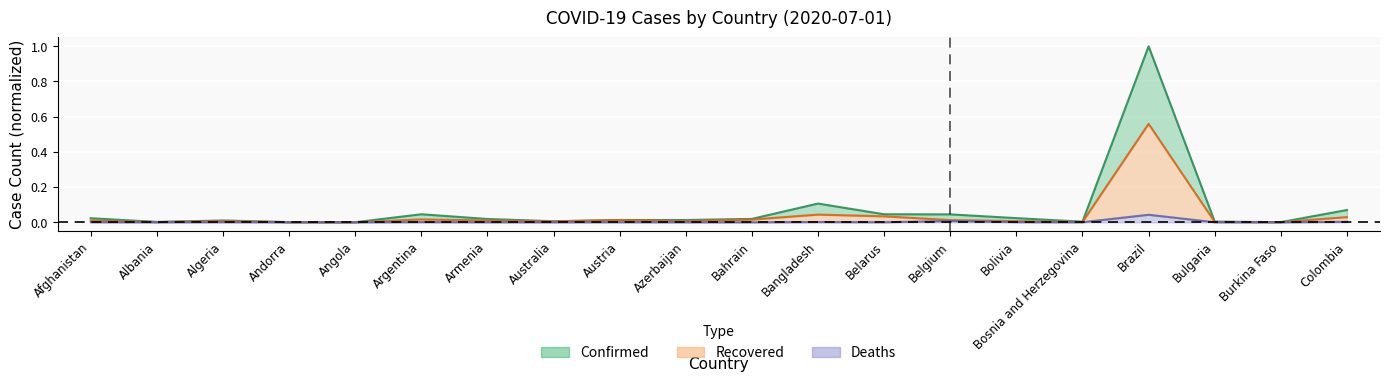

What is the maximum value shown in the chart?

1.0